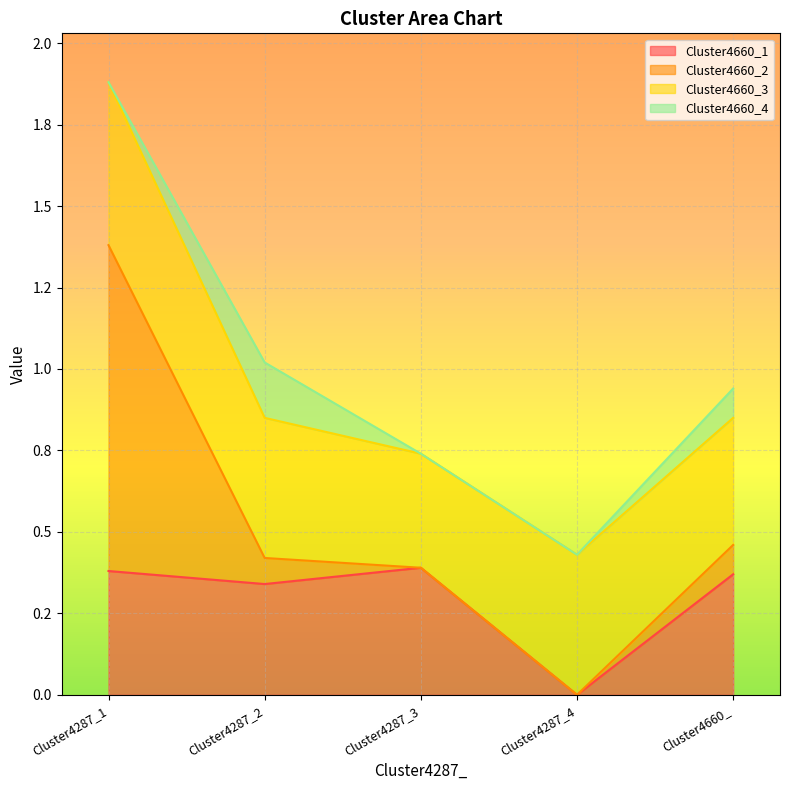

Reading left to right, what are all the values shown in this chart?

Cluster4660_1: 0.4	0.3	0.4	0.0	0.4
Cluster4660_2: 1.0	0.1	0.0	0.0	0.1
Cluster4660_3: 0.5	0.4	0.3	0.4	0.4
Cluster4660_4: 0.0	0.2	0.0	0.0	0.1